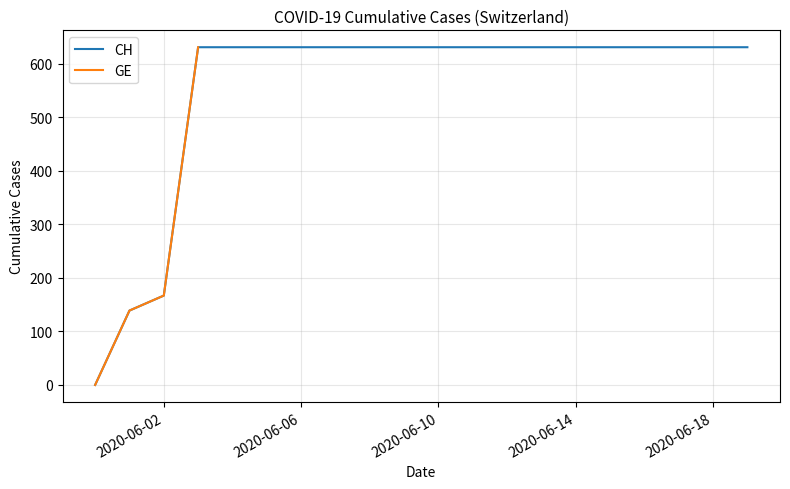

Read the value at 2020-06-13, to the nearest 100.

600